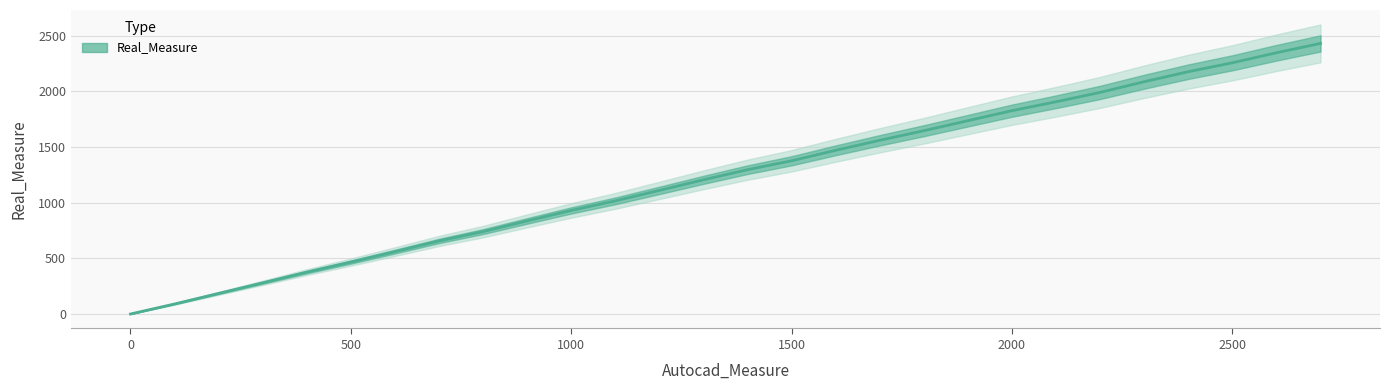

True or false: the data has more than 1 interior local peaks.

False